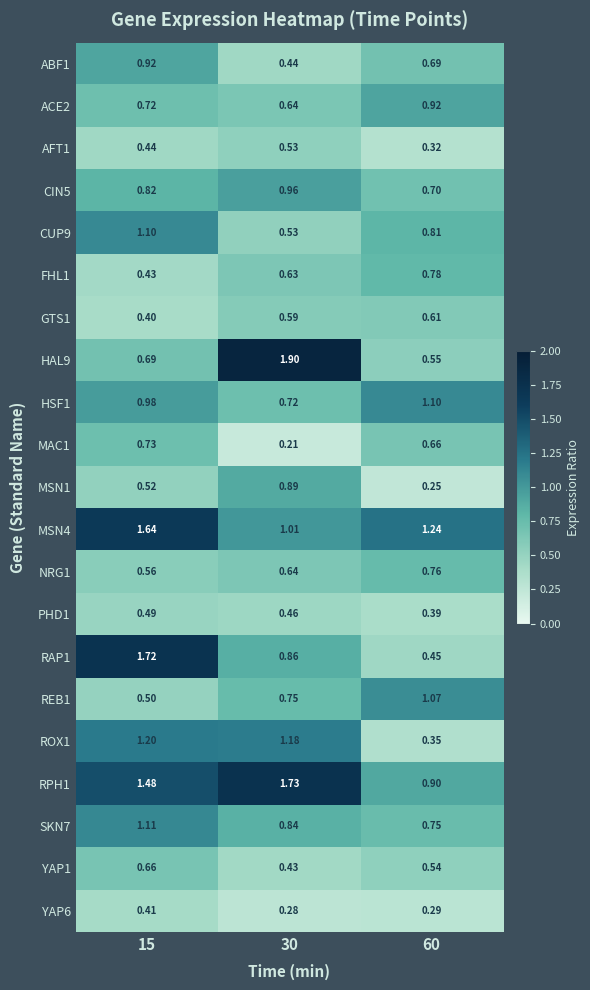

Is the value of YAP6 at 15 greater than the value of MSN1 at 60?

Yes